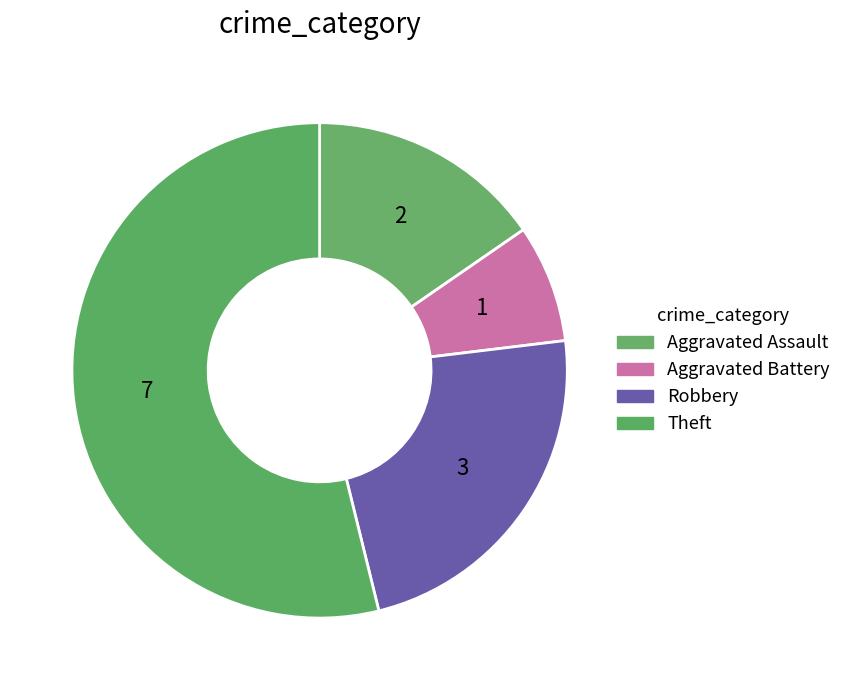

Do Aggravated Battery and Aggravated Assault together represent more than half of the pie?

No